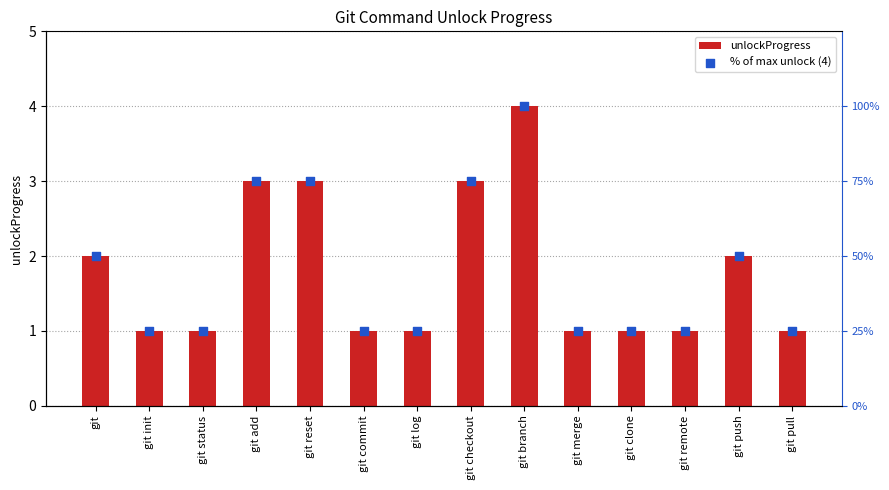

Is the value of % of max unlock (4) at git status greater than the value of unlockProgress at git reset?

Yes